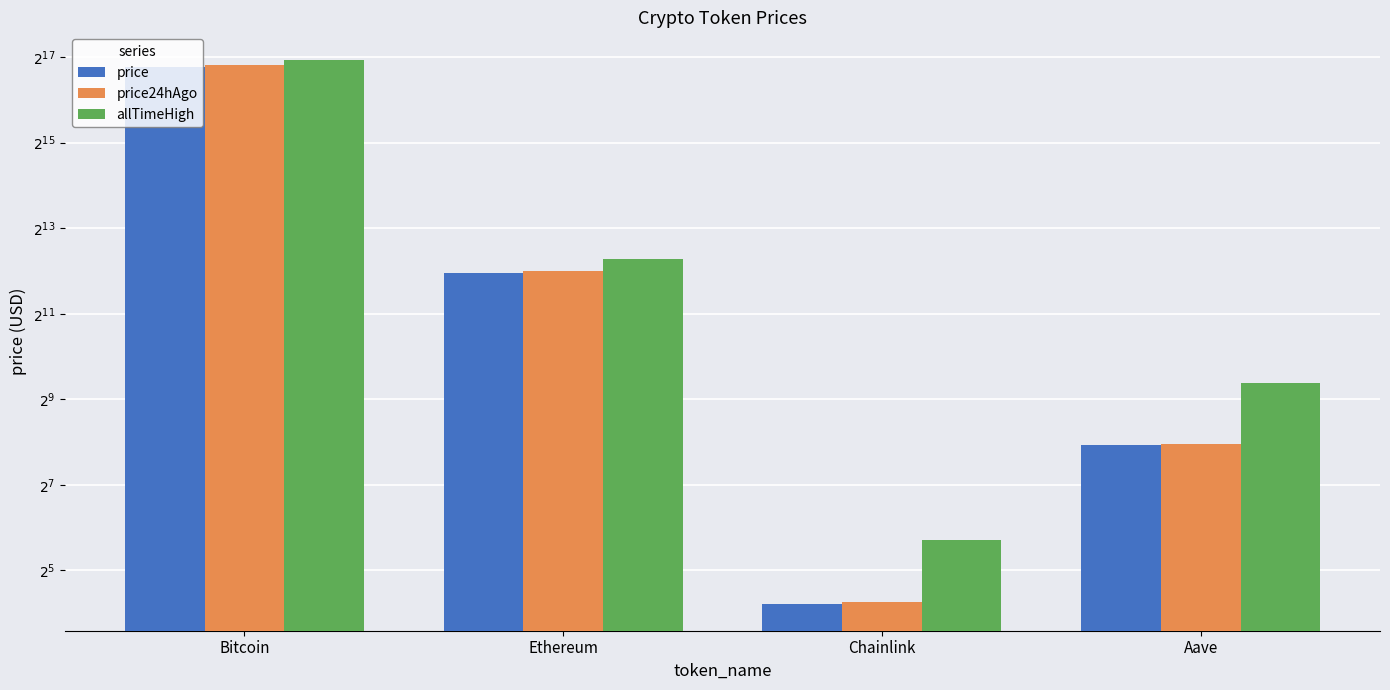

Rank the categories by price24hAgo value from lowest to highest.

Chainlink, Aave, Ethereum, Bitcoin